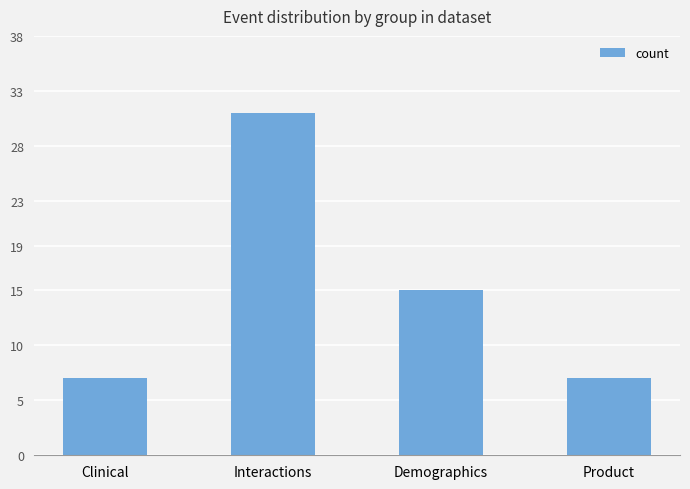

Reading right to left, transcribe all the data shown in this chart.

Product=7	Demographics=15	Interactions=31	Clinical=7